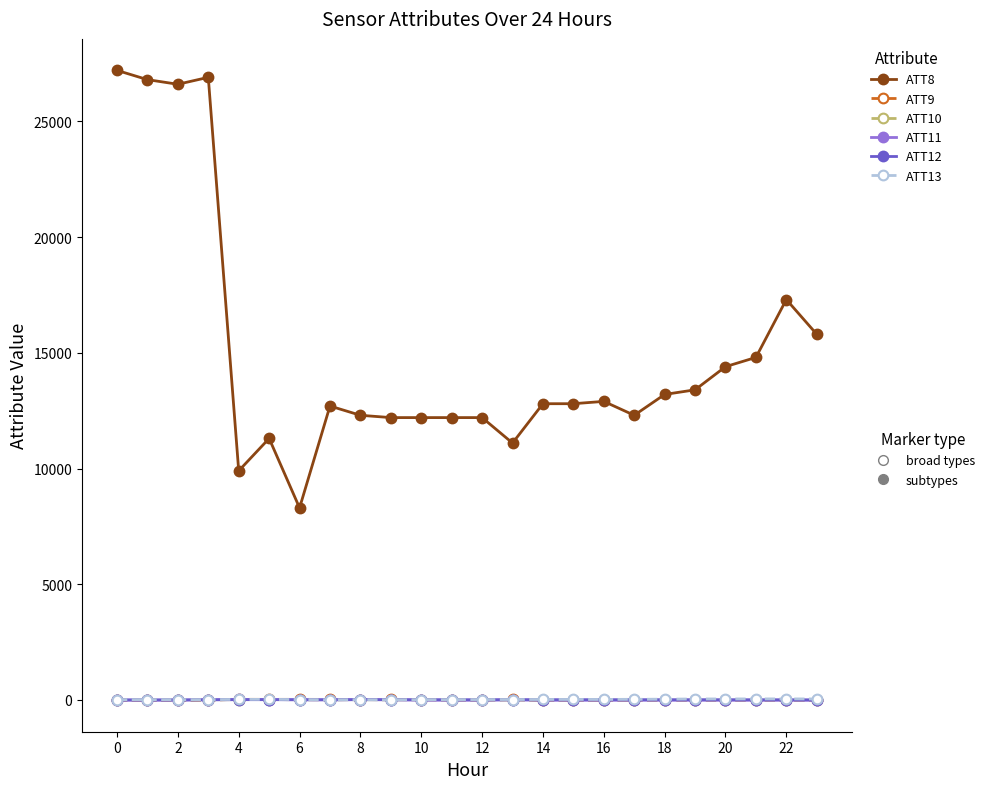

How many series are shown in this chart?

6